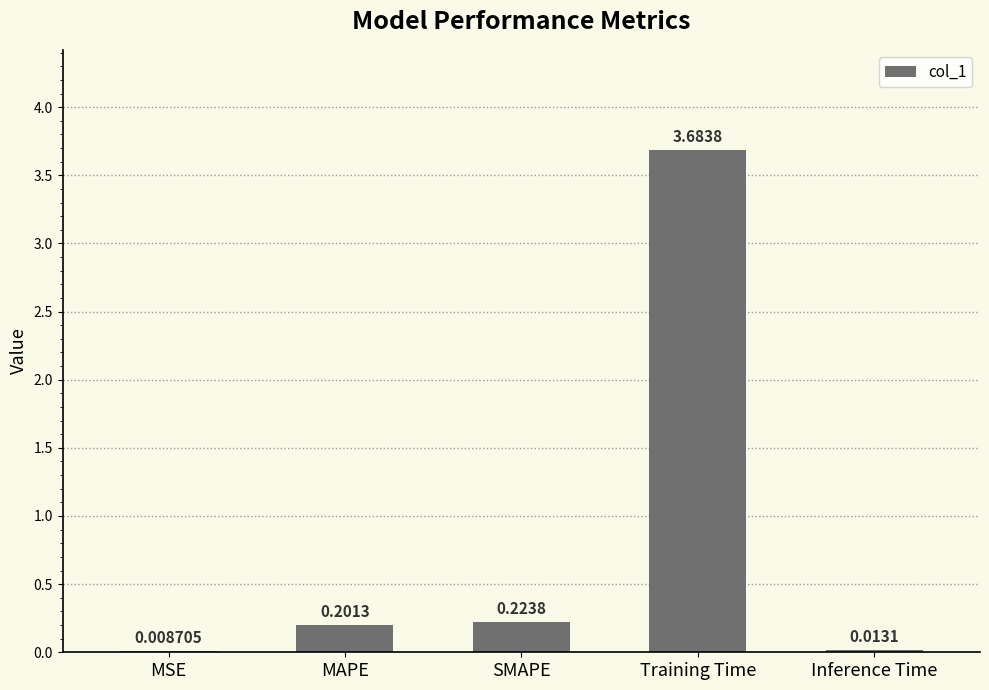

What is the sum of all values?

4.1